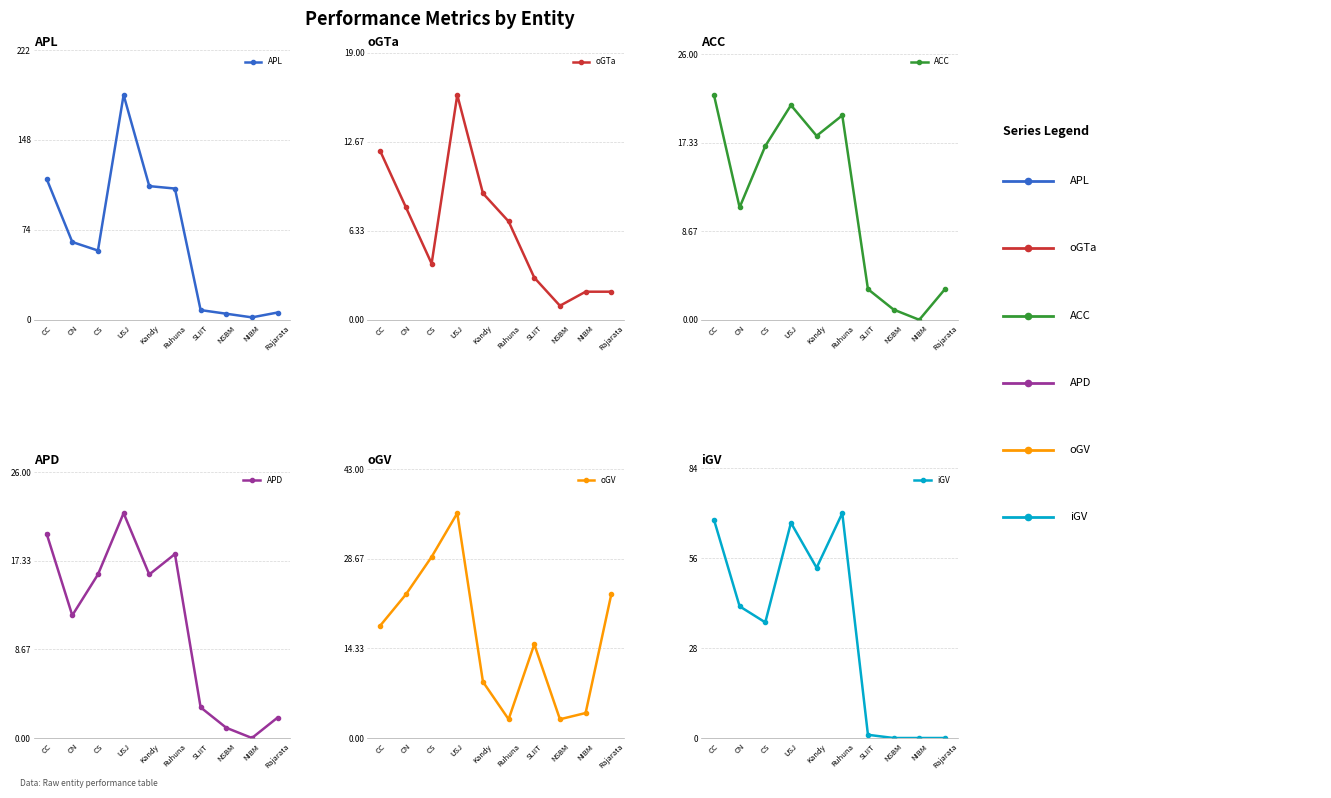

At which category is the sum across all series the highest?

USJ